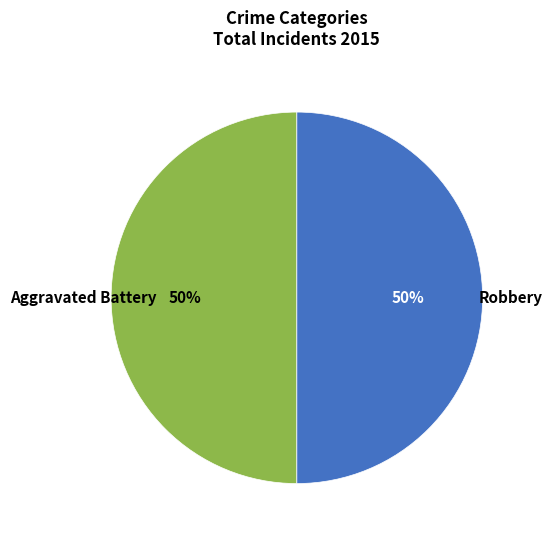

To the nearest percent, what is the average slice percentage?

50%